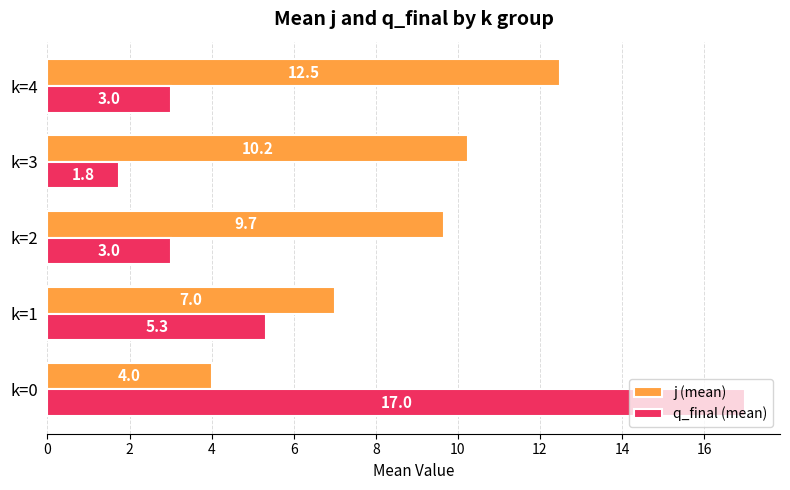

Which series changed the most between k=2 and k=4?

j (mean)